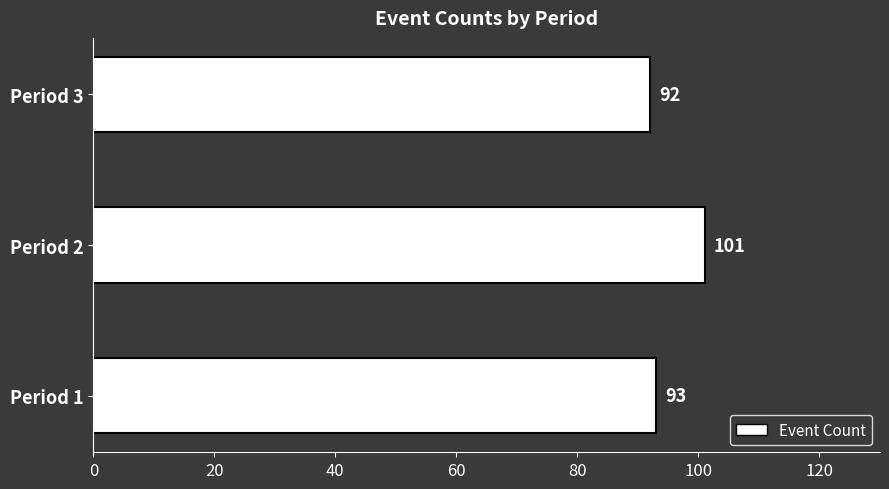

How many data points are less than 93?

1